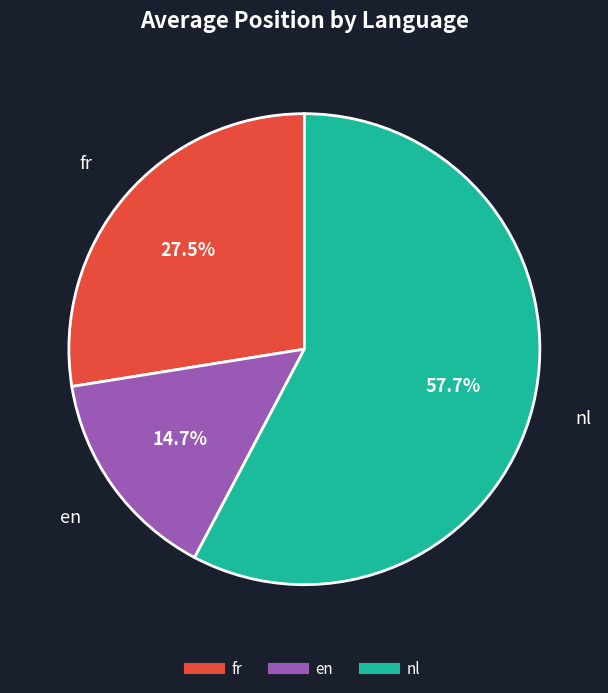

To the nearest percent, what portion does nl represent?

58%